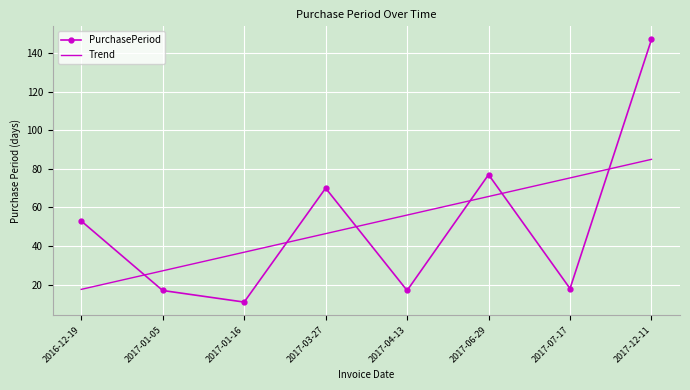

What is the approximate value of Trend at 2017-12-11?

84.9